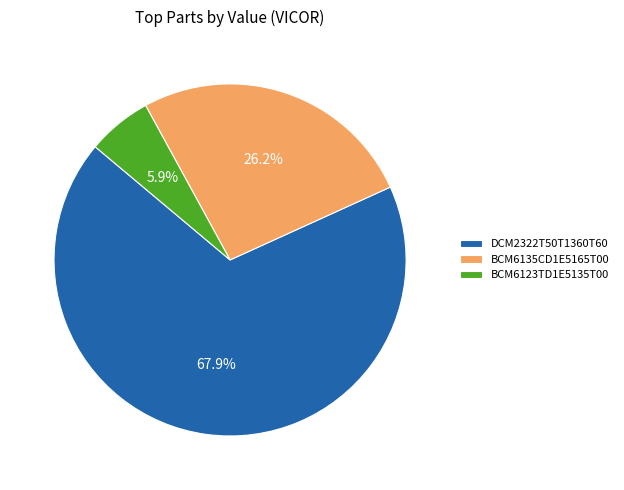

What is the largest slice in the pie chart?

DCM2322T50T1360T60